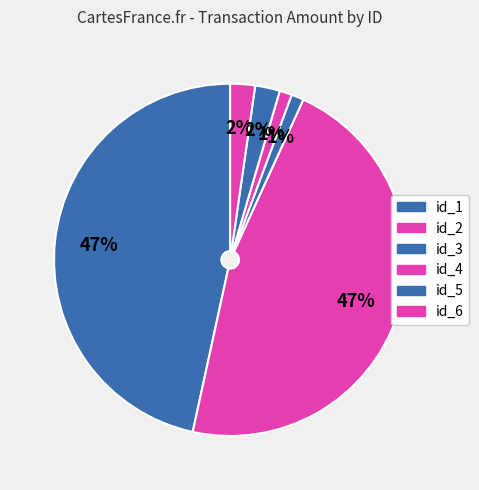

Count the number of slices in the pie.

6